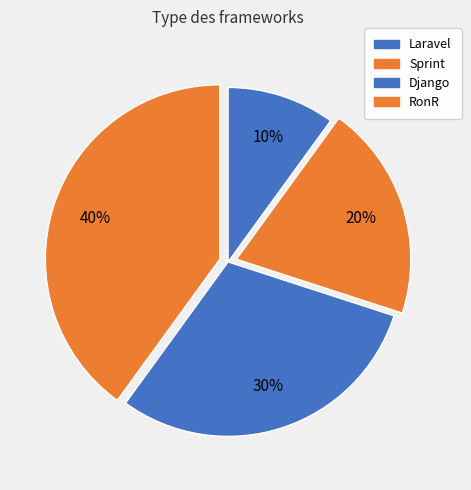

Which slice is the smallest?

Laravel